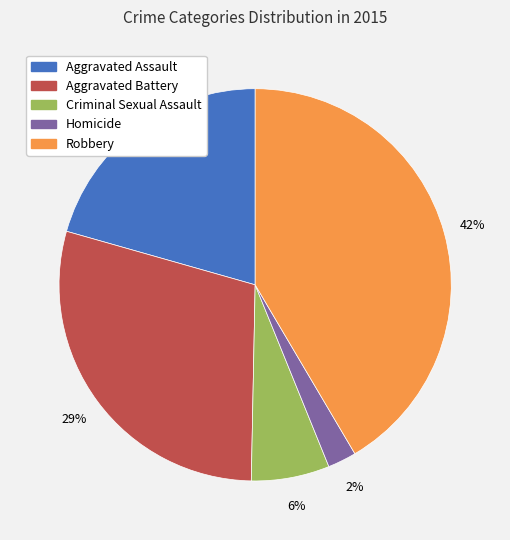

Which slice is the largest?

Robbery